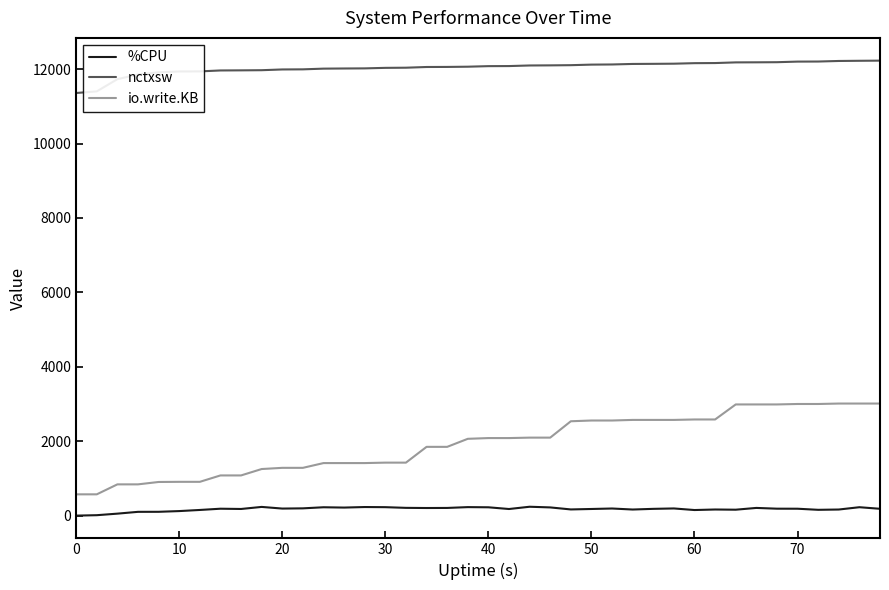

What is the highest value of the io.write.KB series?

3012.0